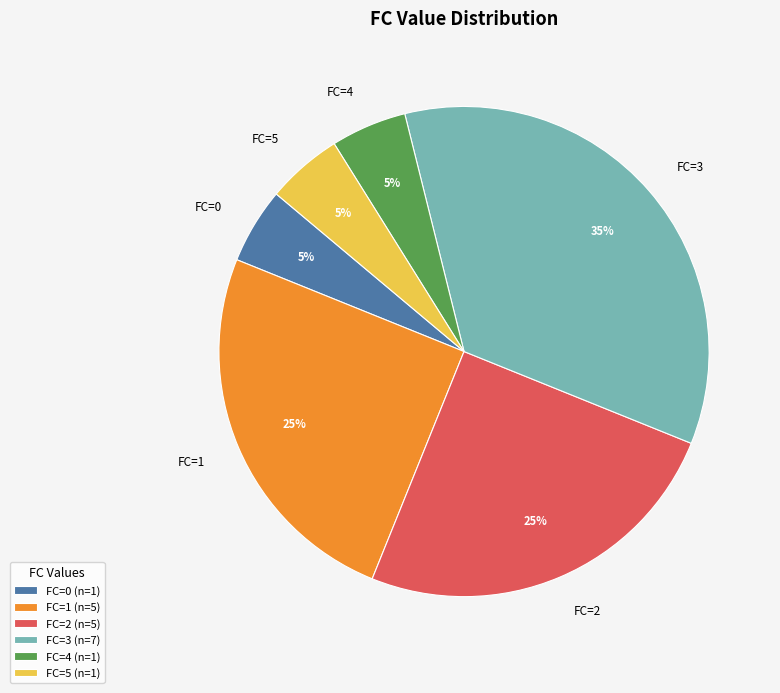

To the nearest percent, what is the average slice percentage?

17%